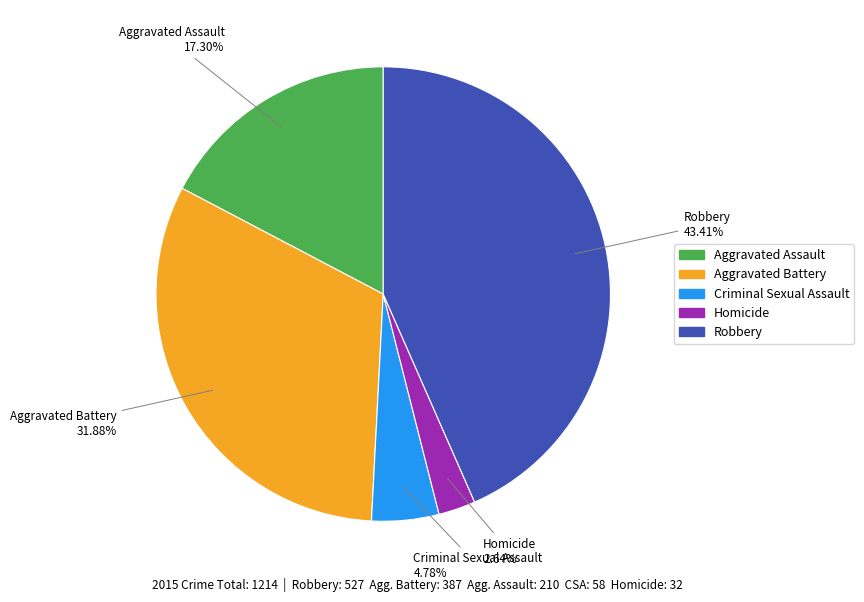

The Aggravated Assault slice represents 17% of the pie. True or false?

True